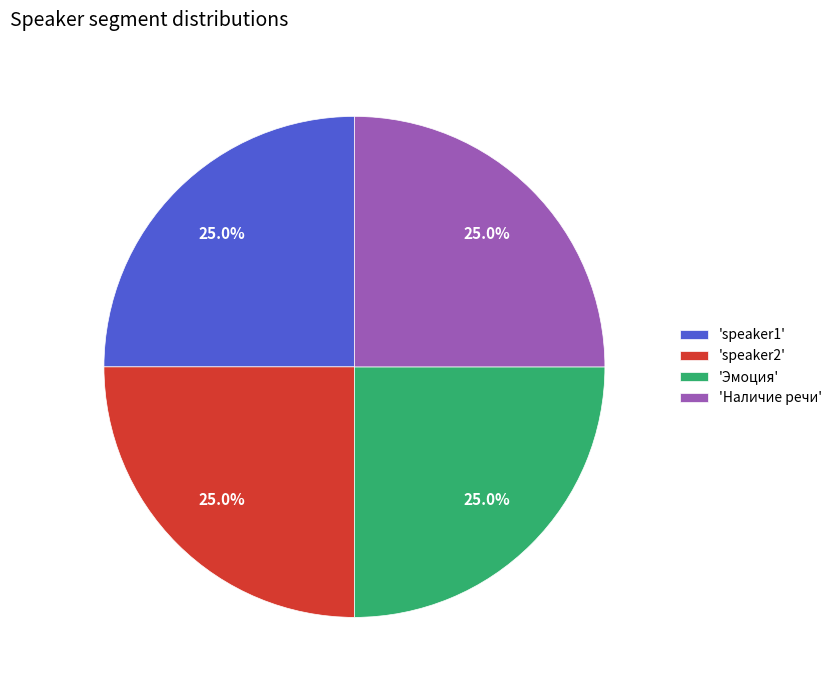

Does 'speaker1' represent more than half of the total?

No